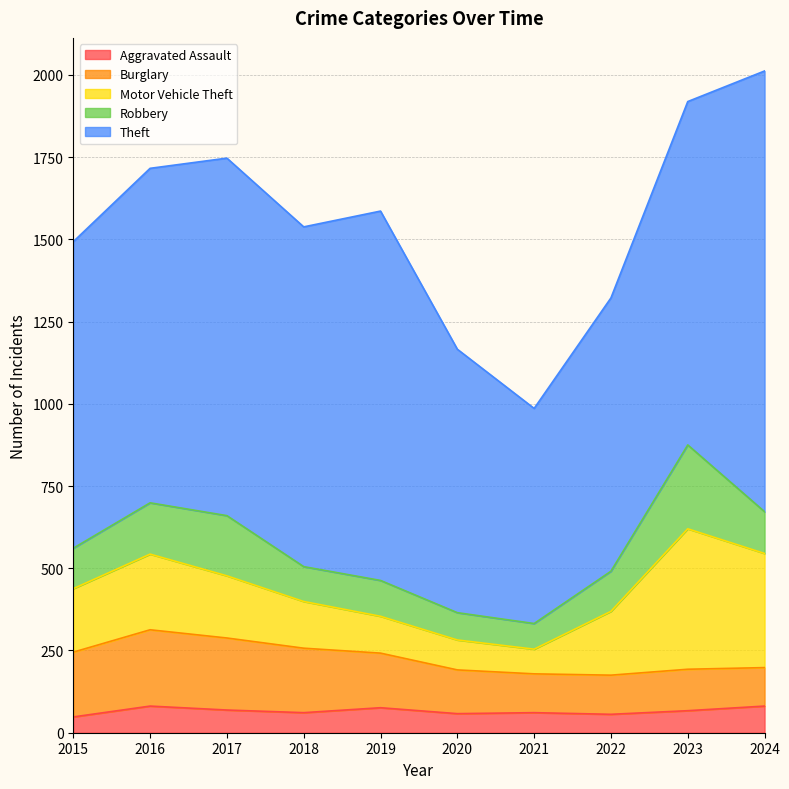

What is the value of the Theft point at the 8th from the left?

831